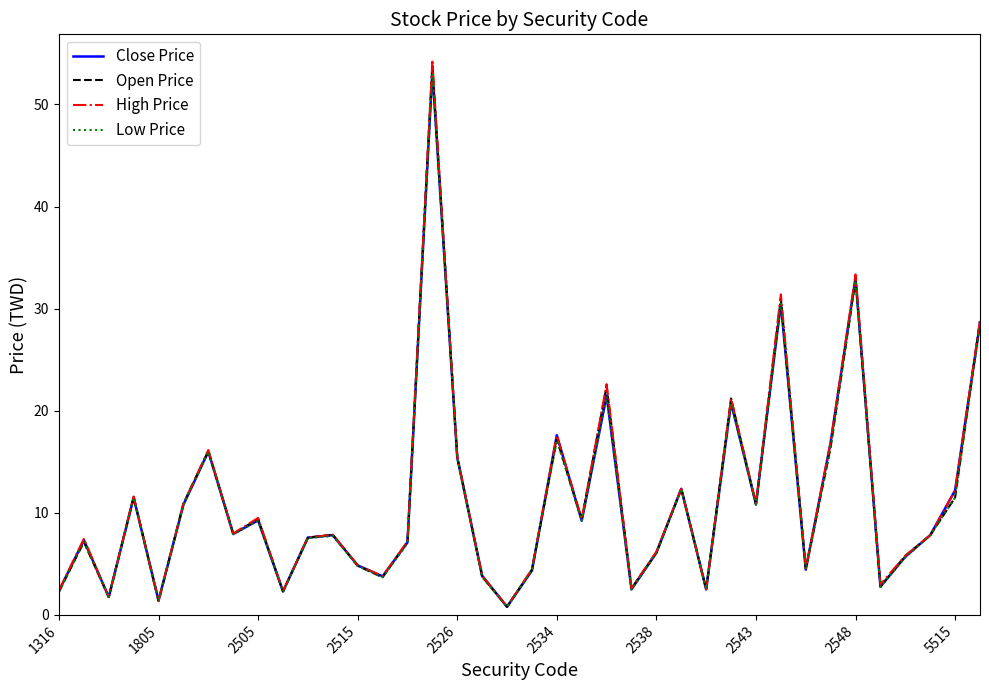

What is the maximum value for Close Price?

53.3